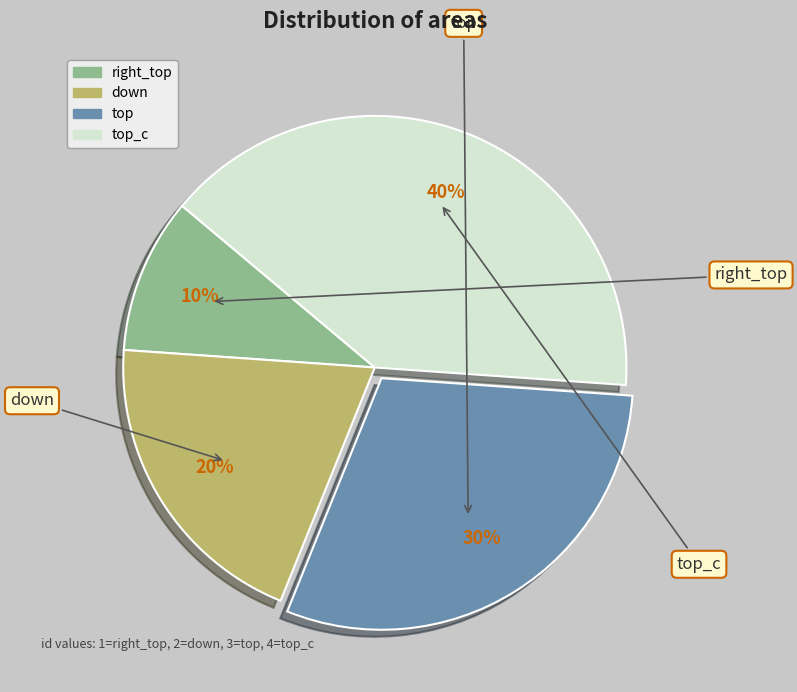

Is there any slice that represents more than half of the pie?

No